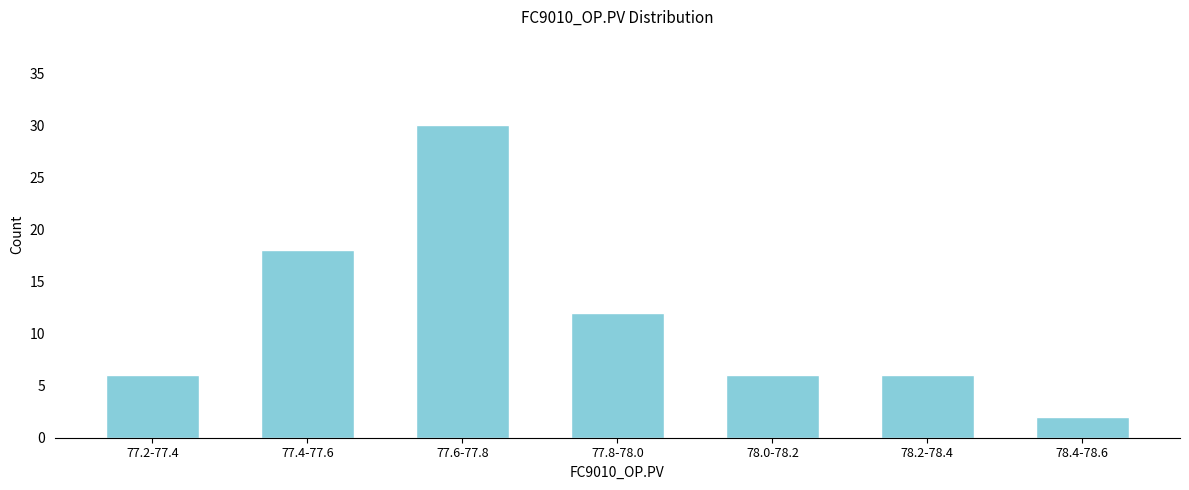

Reading left to right, transcribe all the data shown in this chart.

77.2-77.4=6	77.4-77.6=18	77.6-77.8=30	77.8-78.0=12	78.0-78.2=6	78.2-78.4=6	78.4-78.6=2